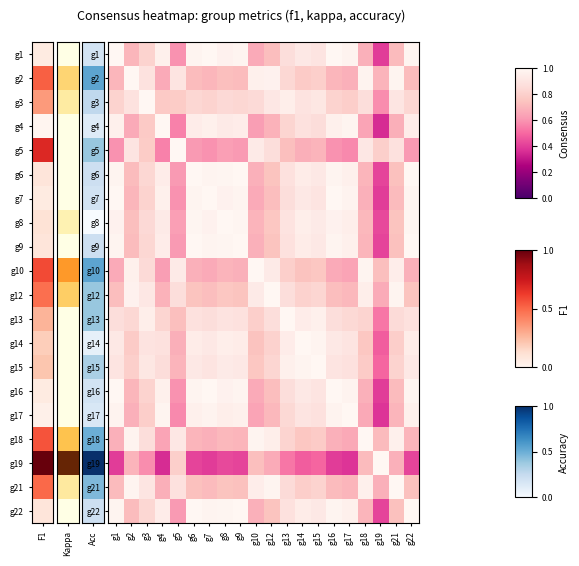

Which label corresponds to the smallest value in the chart?

g19